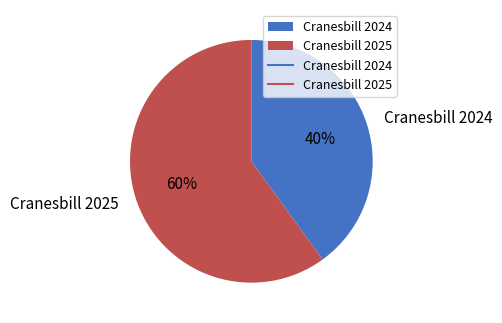

What is the ratio of the value at Cranesbill 2024 to the value at Cranesbill 2025?

0.7